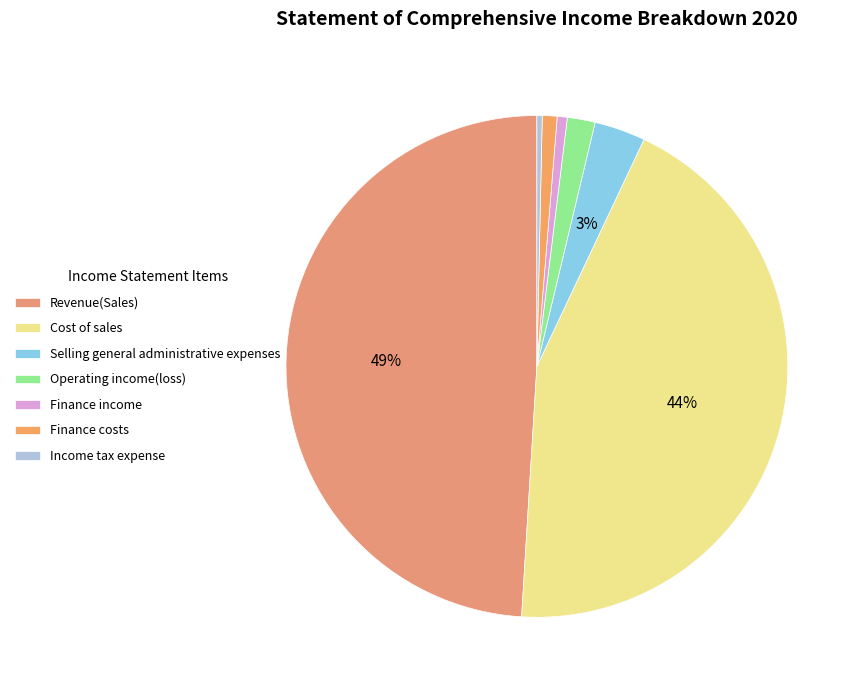

How many segments does this pie chart have?

7